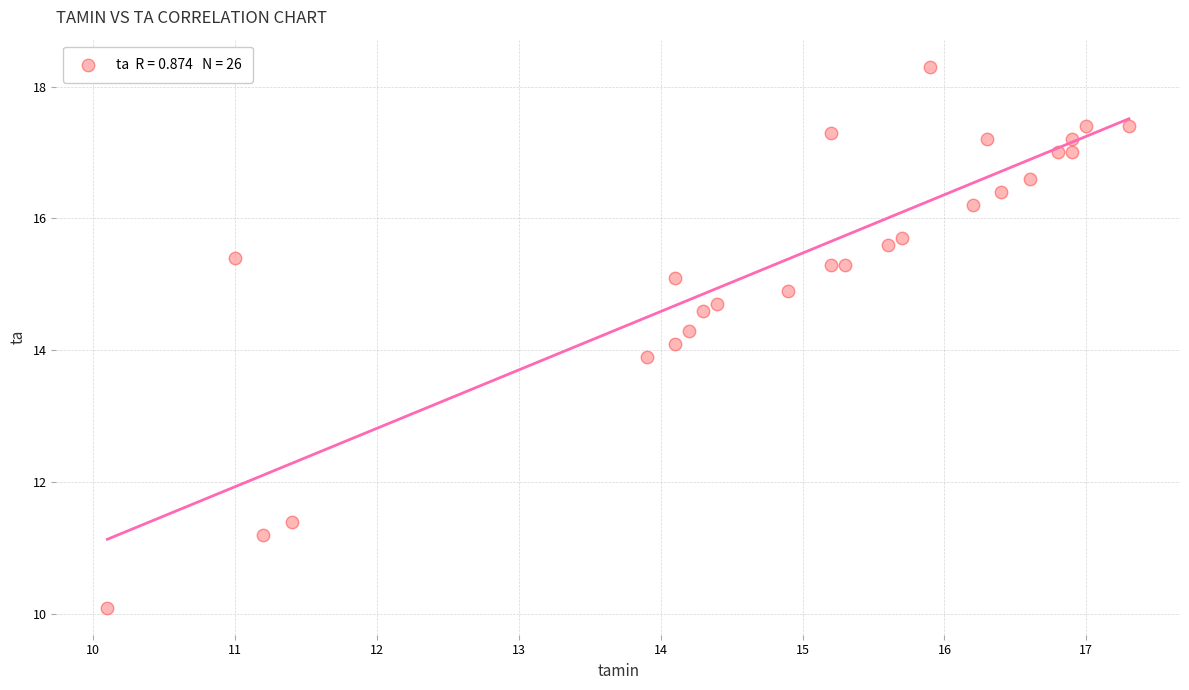

What is the range of X values (max minus min)?

7.2